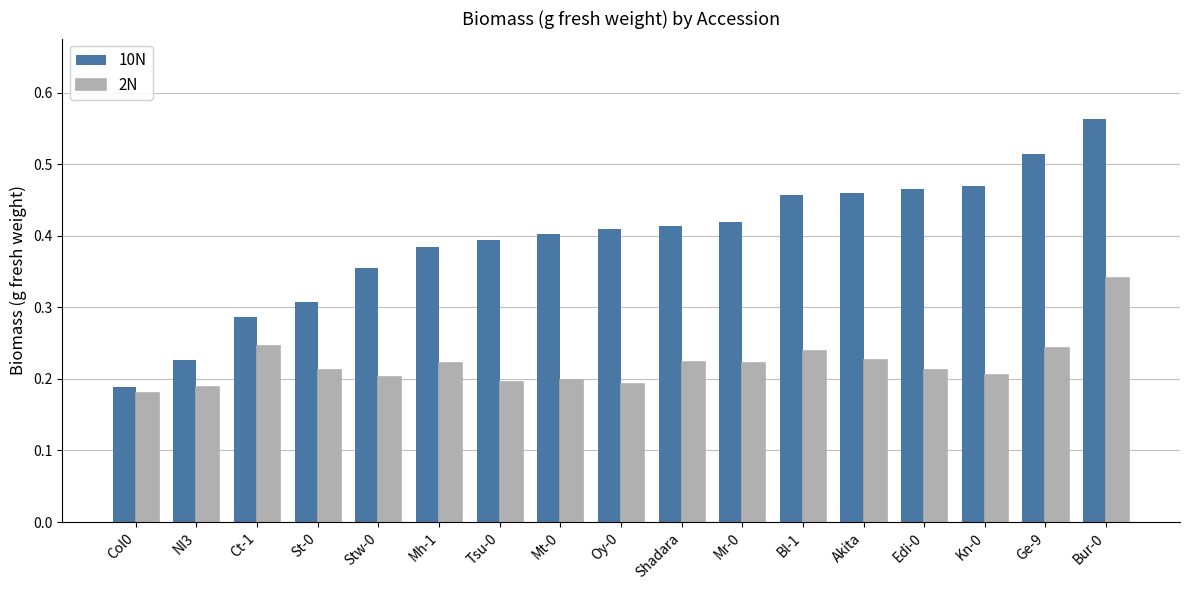

At how many categories does at least one series exceed 0?

17